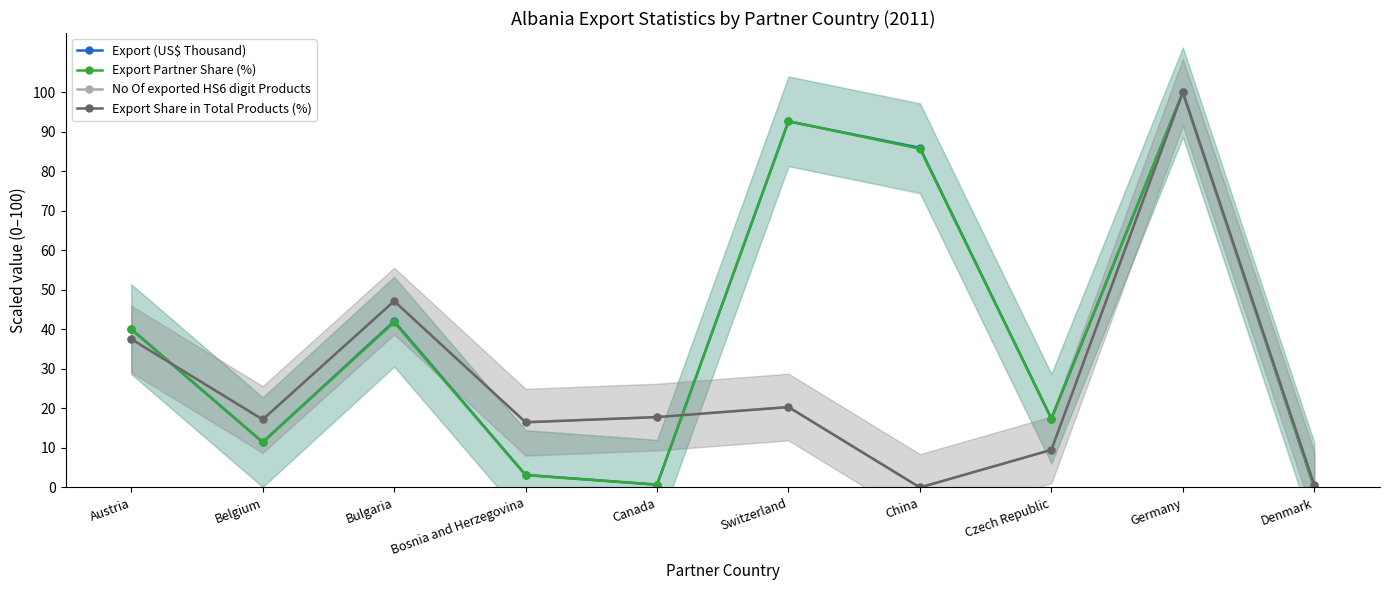

What is the average value of the Export (US$ Thousand) series?

39.3